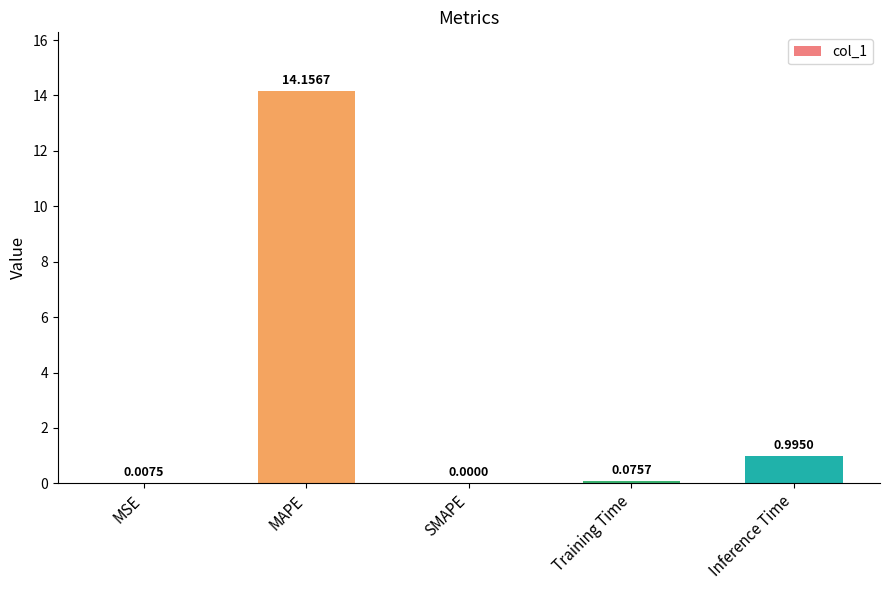

The chart shows a value of 0.4 at Inference Time. True or false?

False